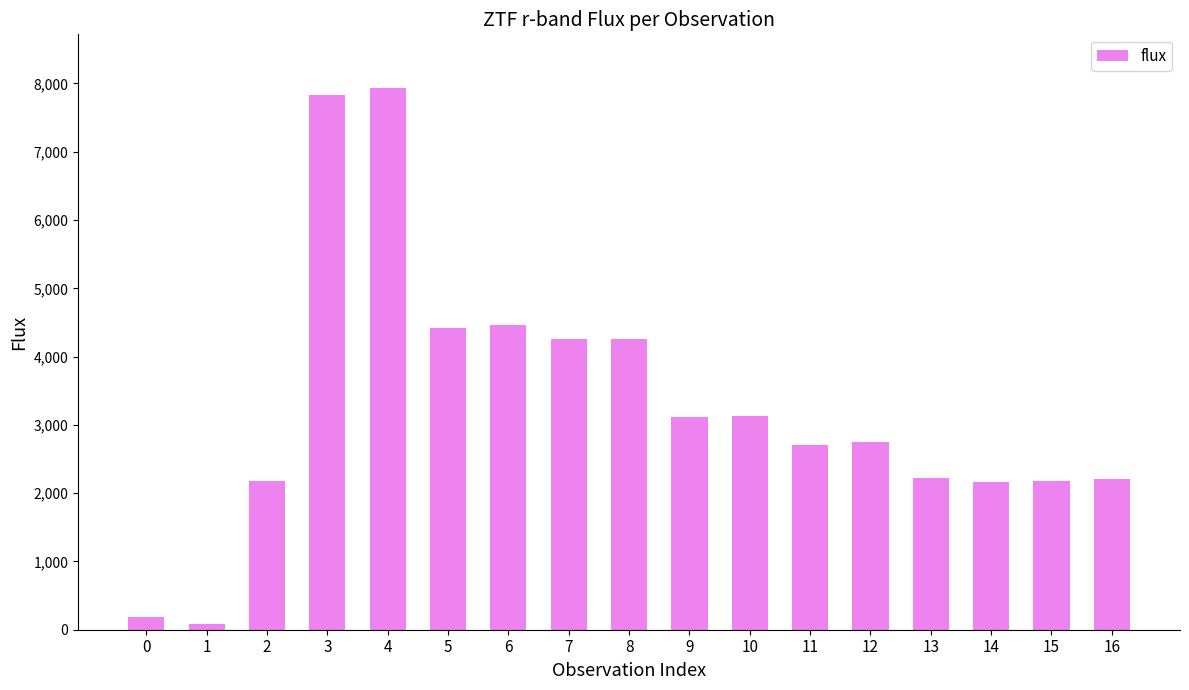

What is the value of the 8th bar from the left?

4255.4